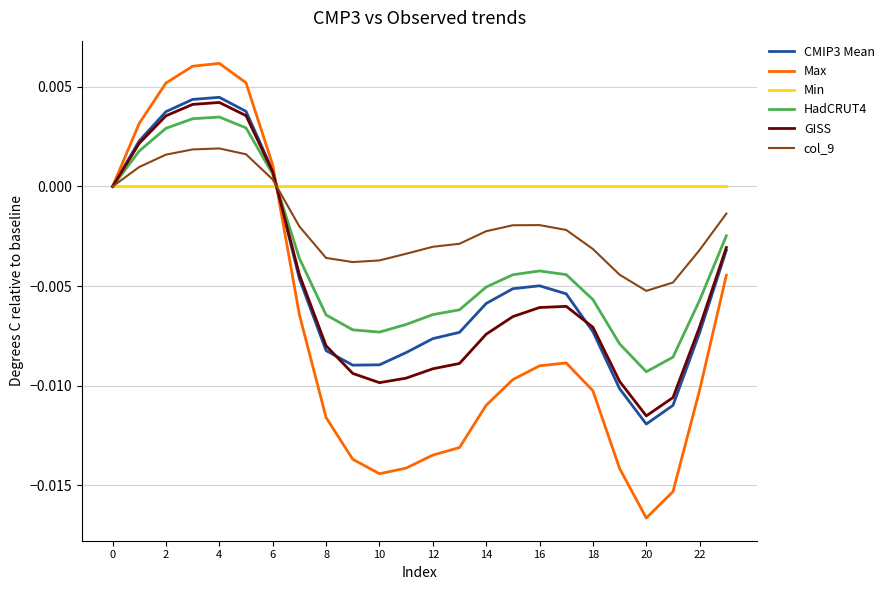

Which series has the largest range (max minus min)?

Max